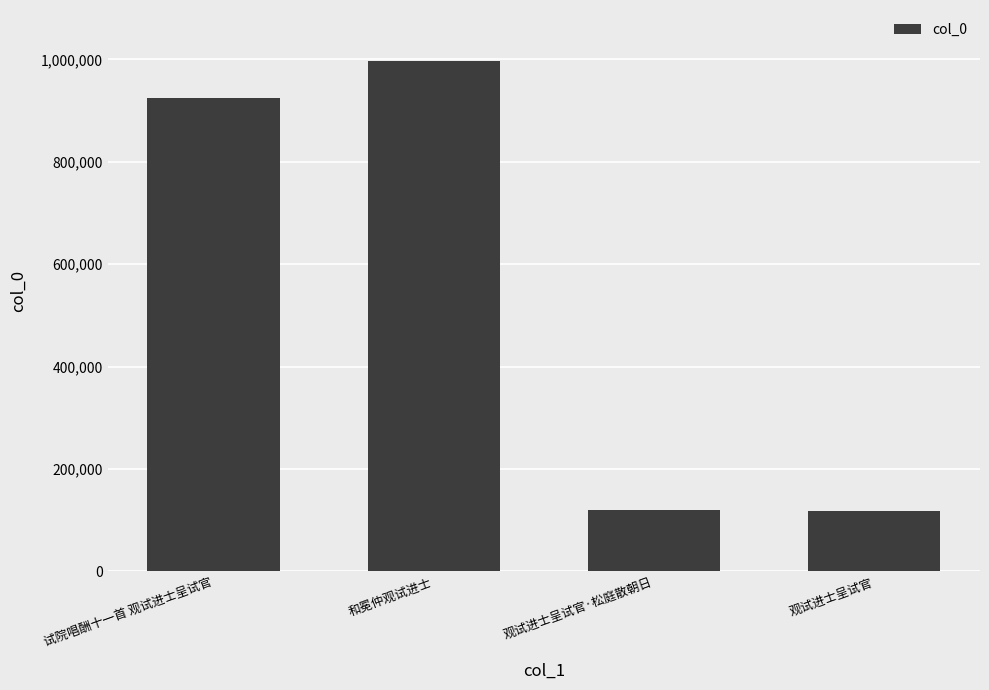

What is the greatest value displayed?

996860